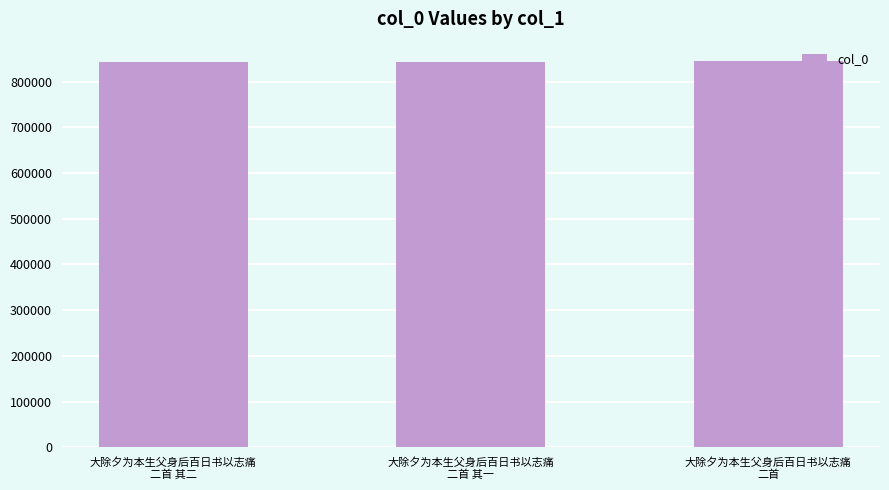

Is it true that the value at 大除夕为本生父身后百日书以志痛
二首 其一 is 264277?

False